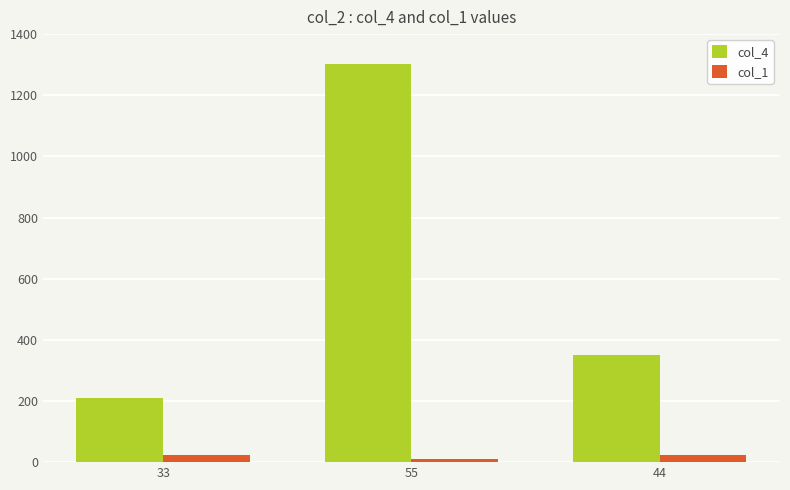

What is the value of the col_1 bar at the 2nd from the left?

11.0